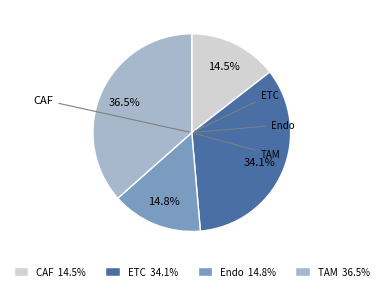

To the nearest percent, what is the average slice percentage?

25%